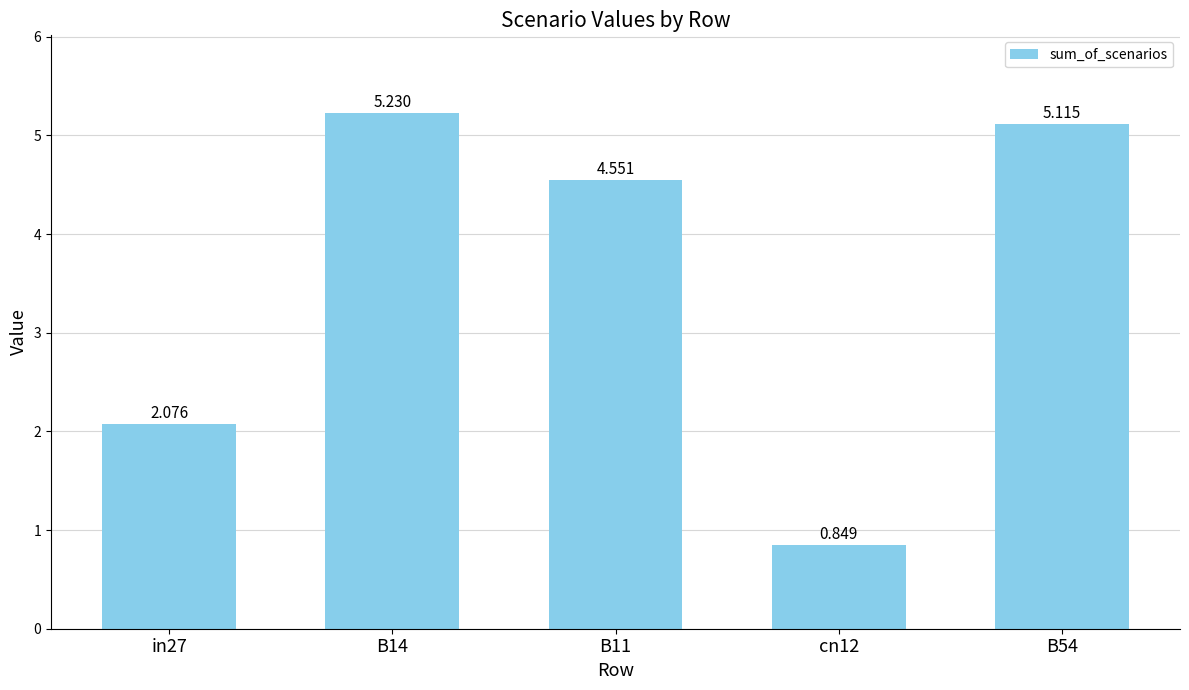

At which category does the chart reach its minimum across all series?

cn12